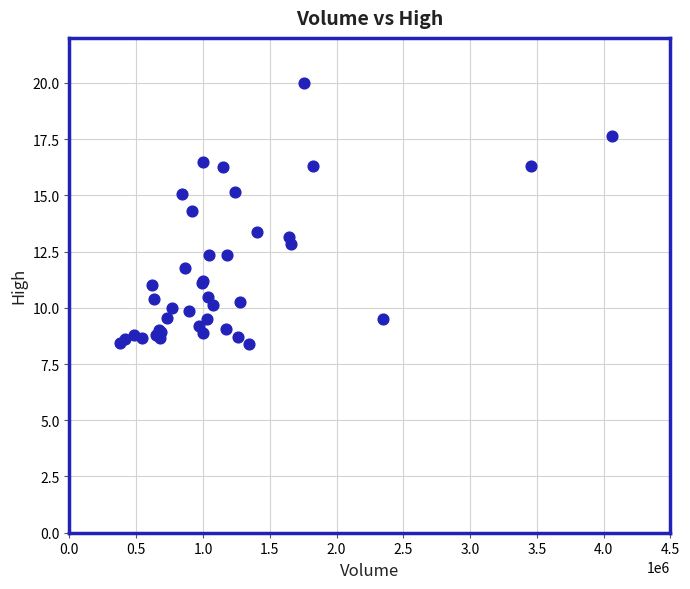

What Y value in the scatter plot is closest to 14?

14.3